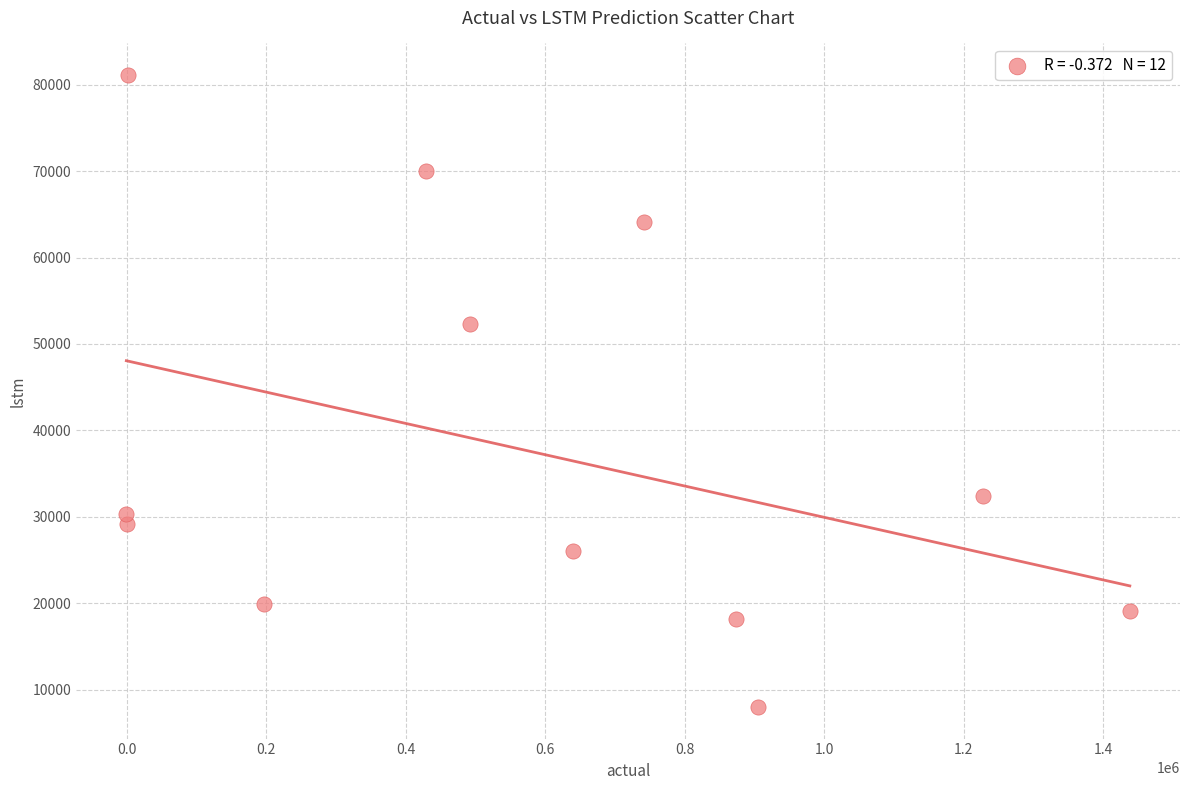

What is the average X value?

579011.5